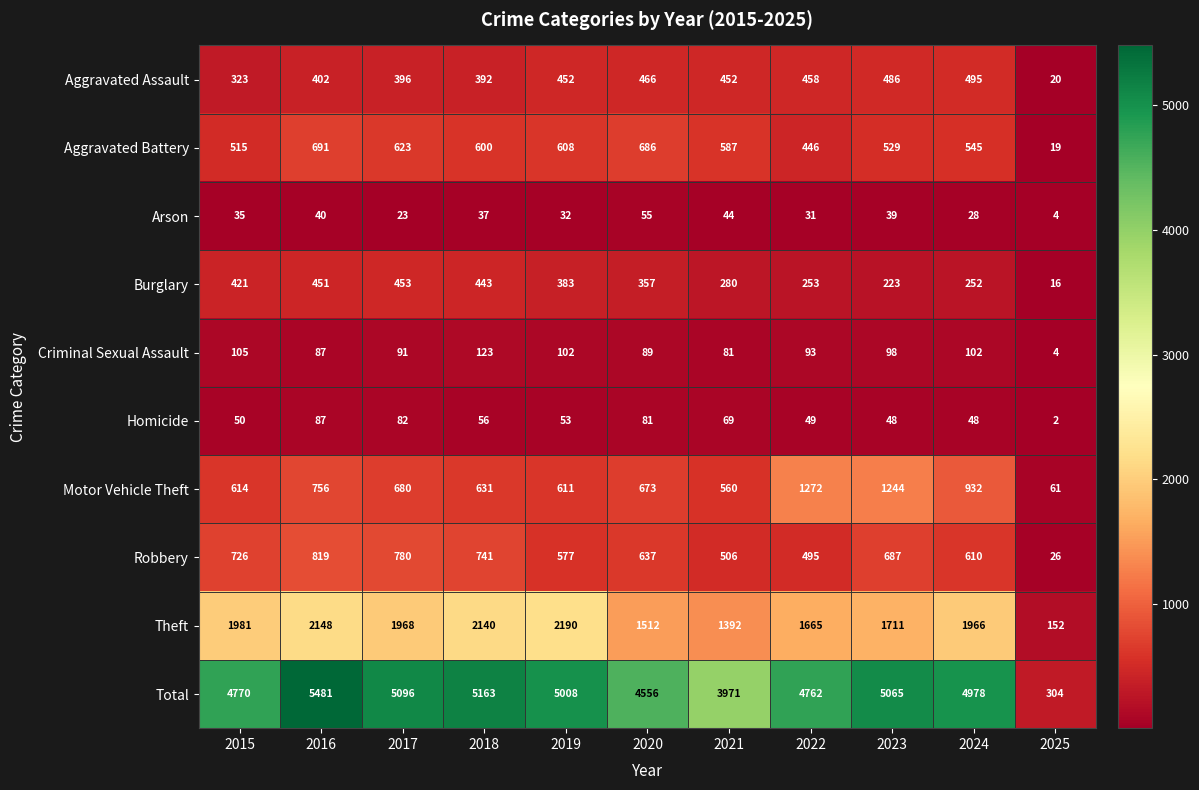

The value of Burglary at 2015 is 421. True or false?

True